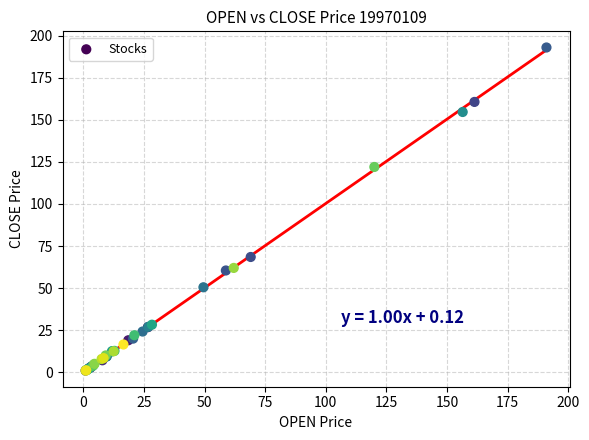

What Y value in the scatter plot is closest to 97?

122.0